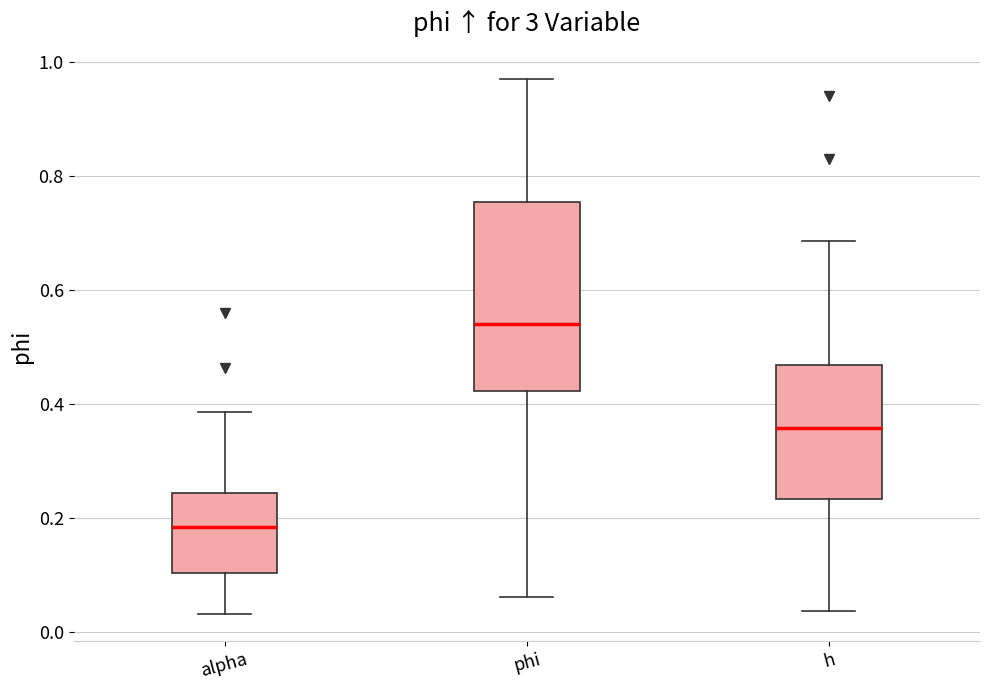

Comparing the boxes themselves (not the whiskers), which one is the tallest?

phi